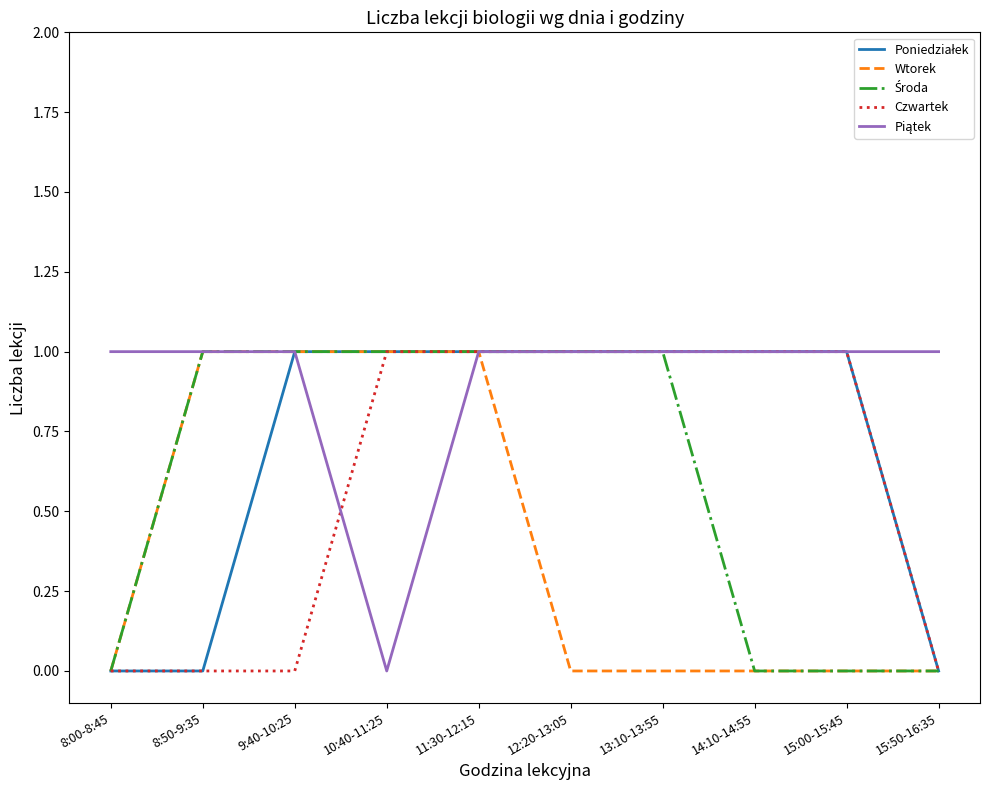

Is it true that Czwartek equals 1 at 11:30-12:15?

True